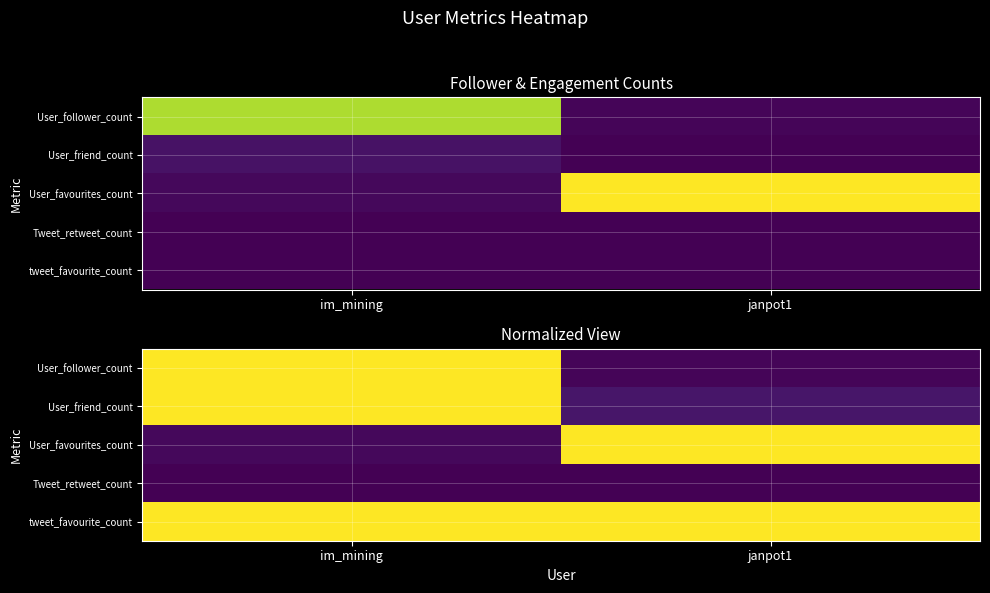

List the labels in order of User_follower_count value, largest first.

im_mining, janpot1